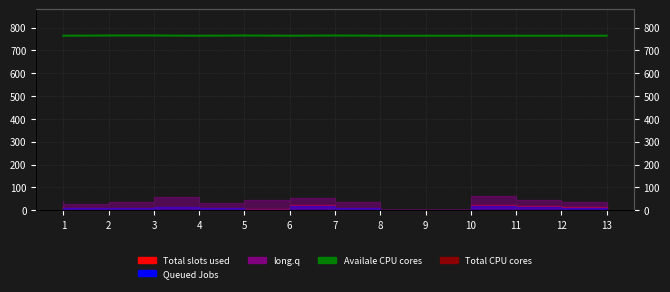

How many lines are shown in the chart?

1